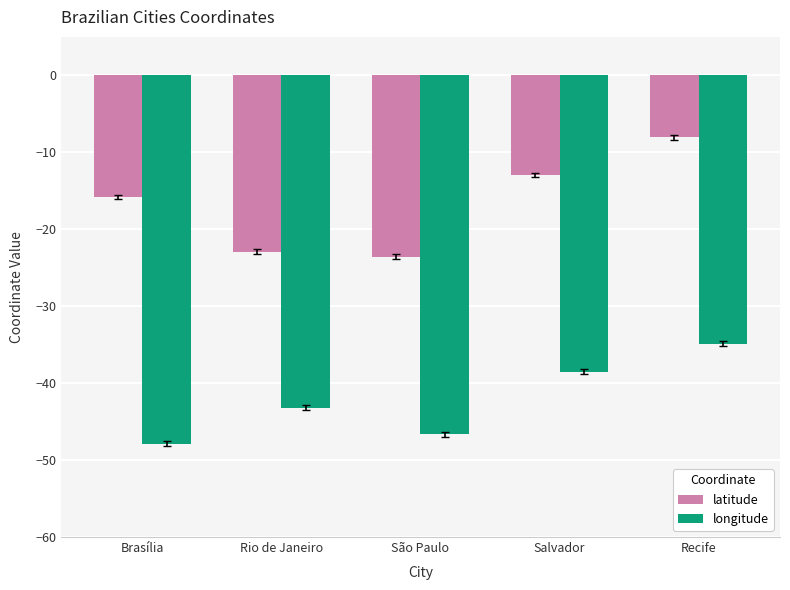

What are all the series names shown in the legend?

latitude, longitude